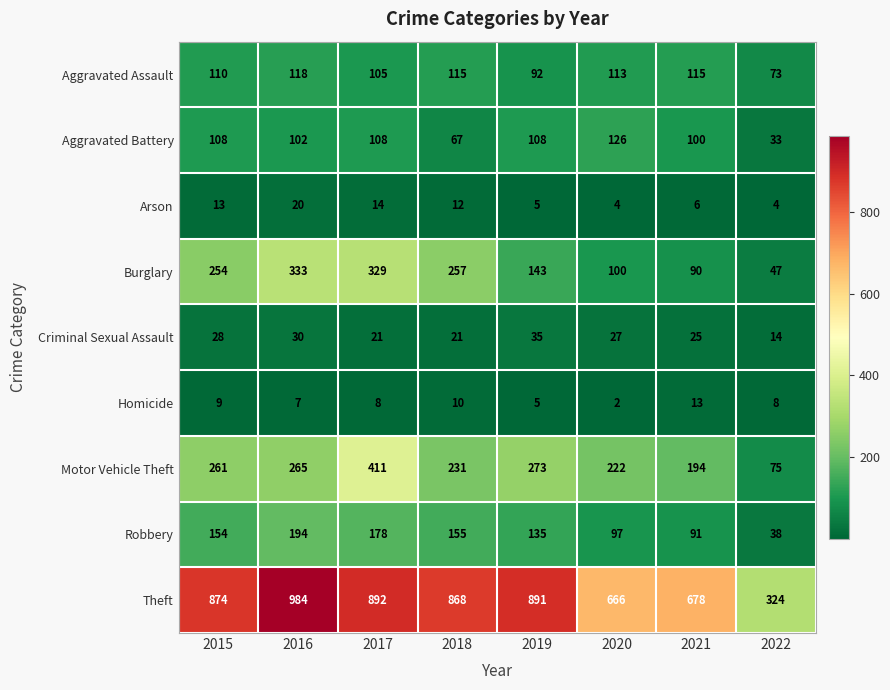

Is it true that Burglary equals 68 at 2016?

False